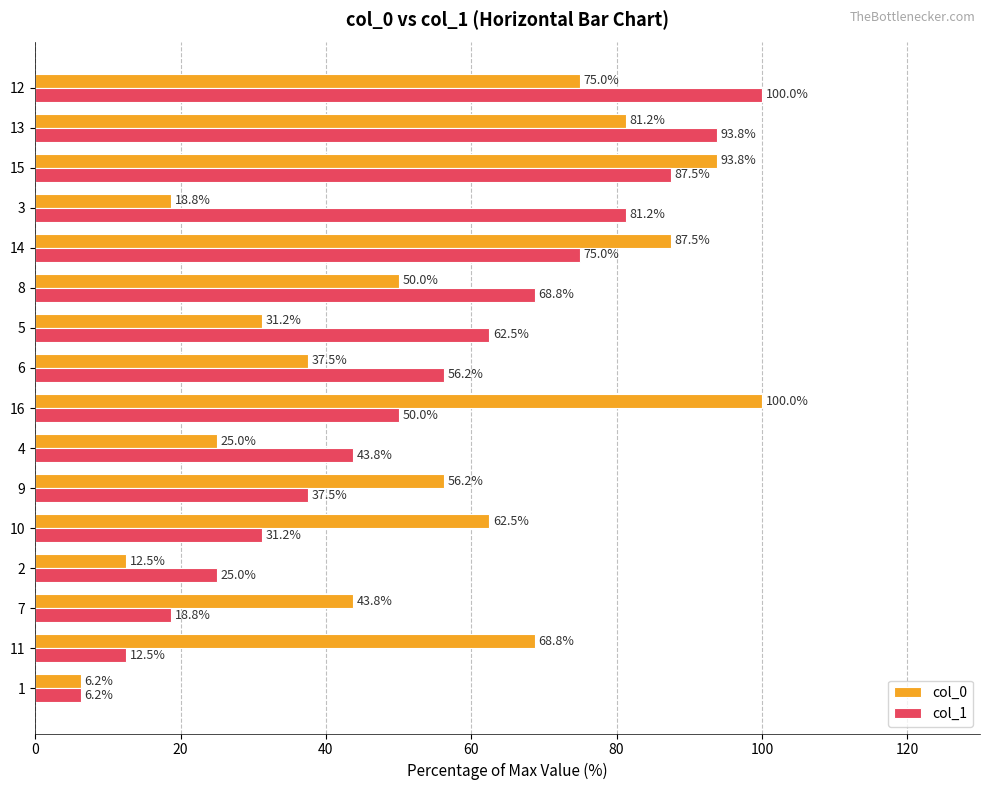

Where is col_1 nearest to the value 53?

16